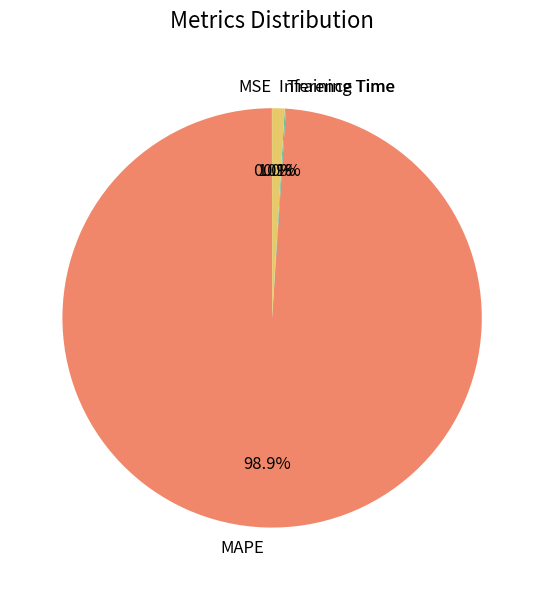

True or false: Inference Time accounts for 11% of the total.

False